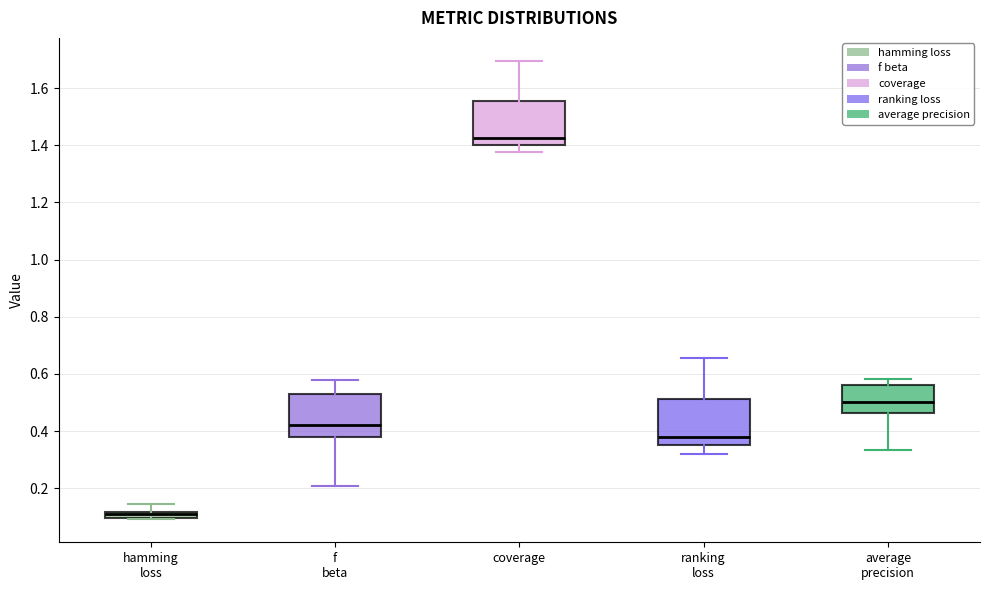

Which box has the lowest median line?

hamming loss